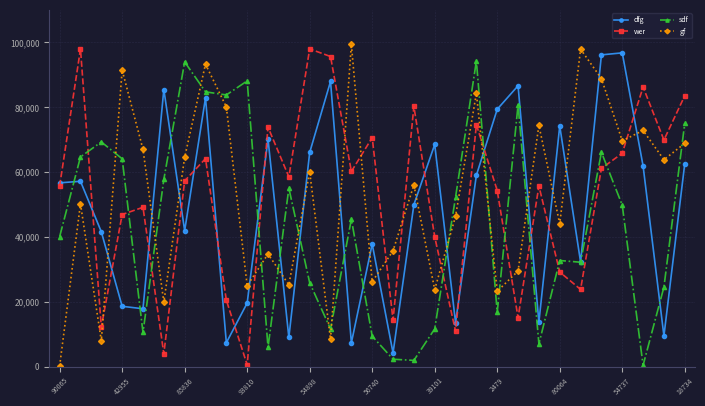

Which series has the largest range (max minus min)?

gf